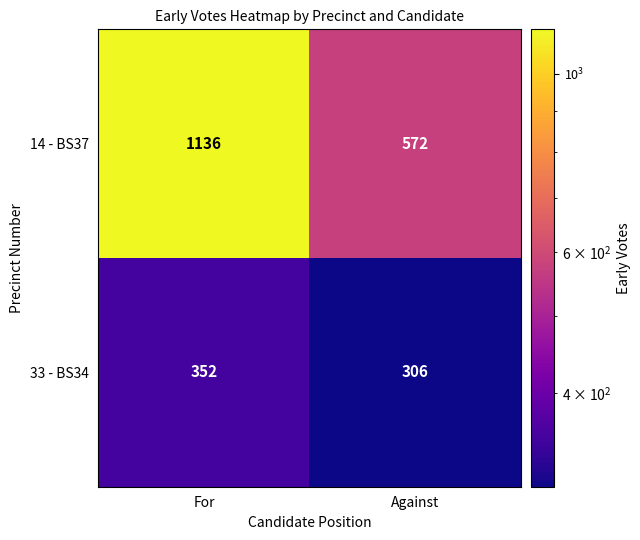

Which series has the largest range (max minus min)?

14 - BS37